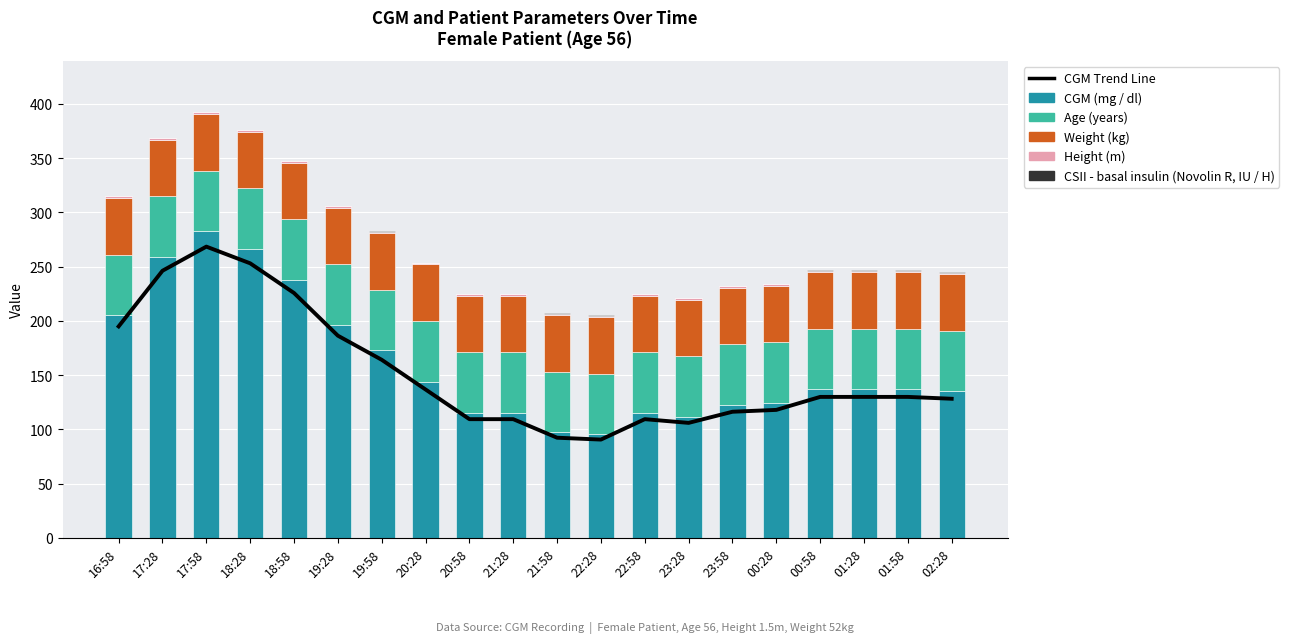

True or false: CGM (mg / dl) has a value of 95.4 at 22:28.

True